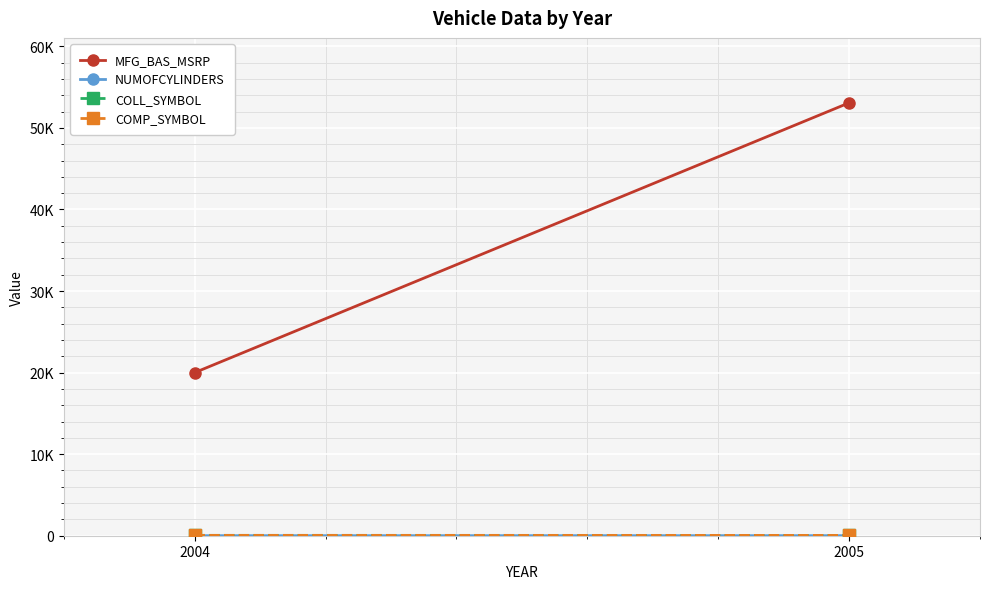

What is the value of the MFG_BAS_MSRP point at the 2nd from the left?

53080